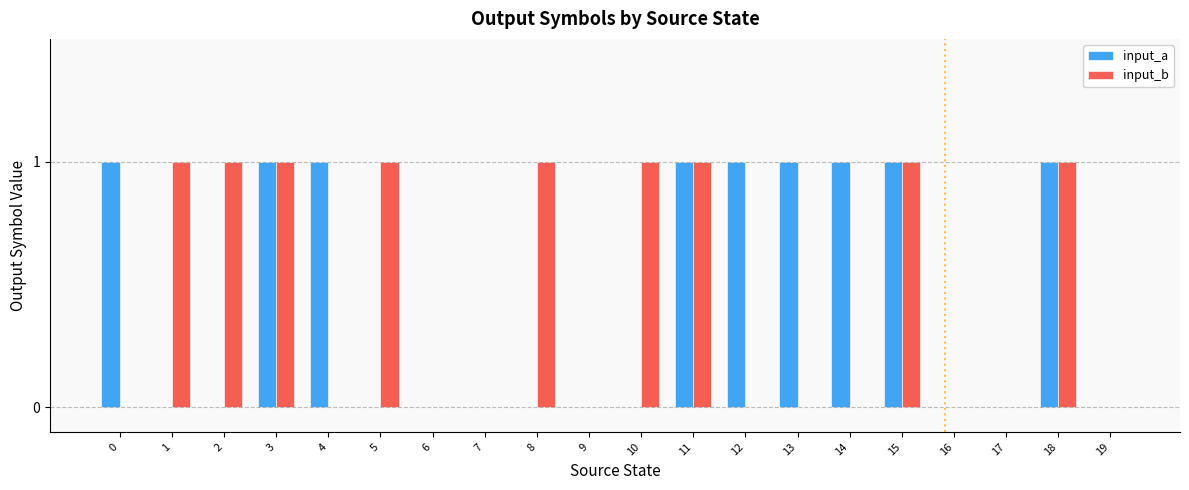

Count the input_a values in the range 0 to 1.

20